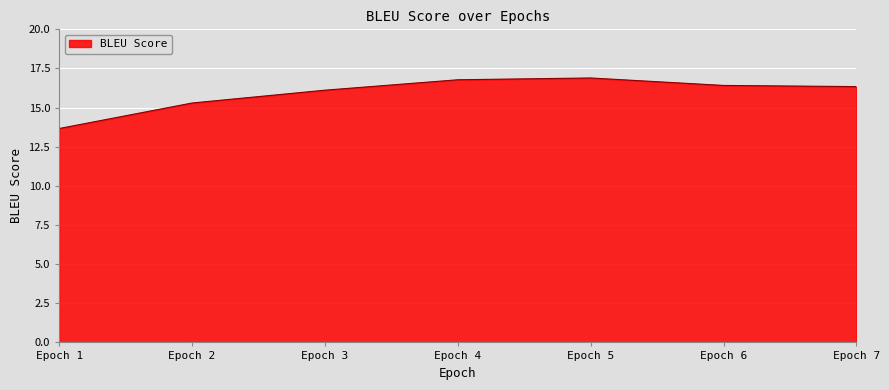

How many lines are shown in the chart?

1